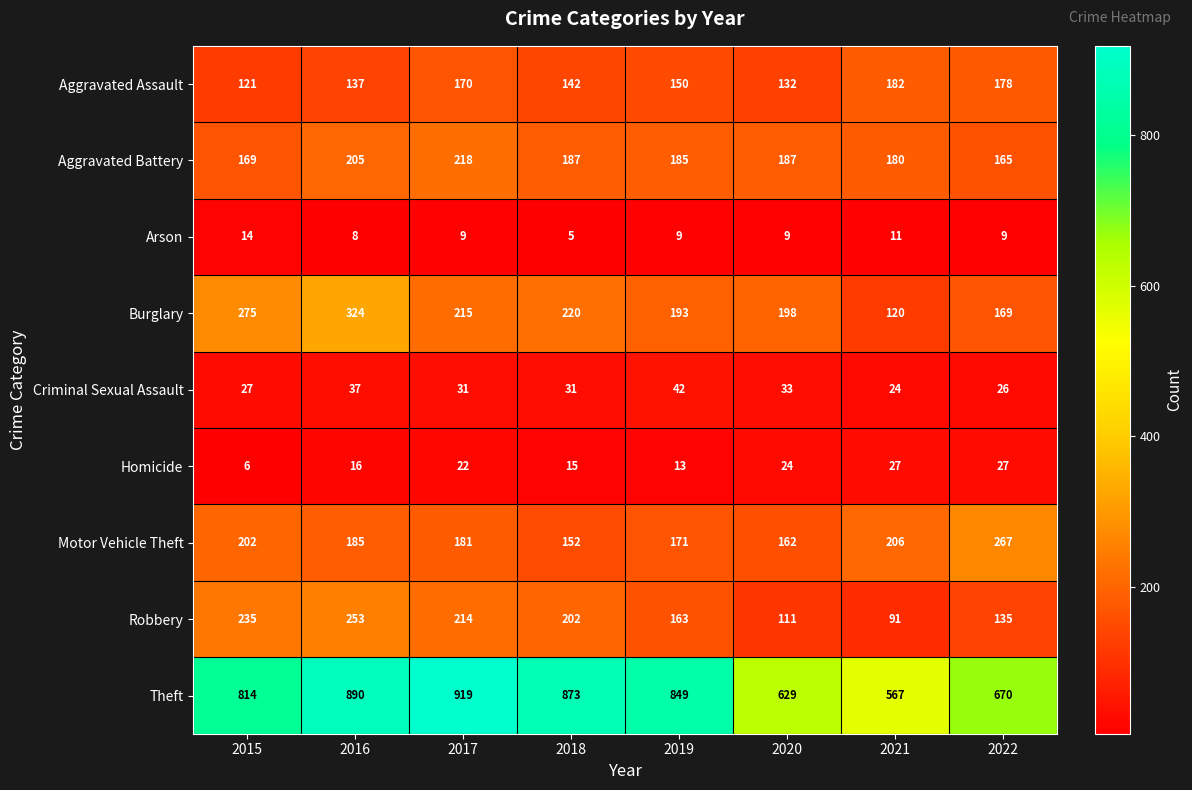

True or false: Homicide has a value of 24 at 2020.

True